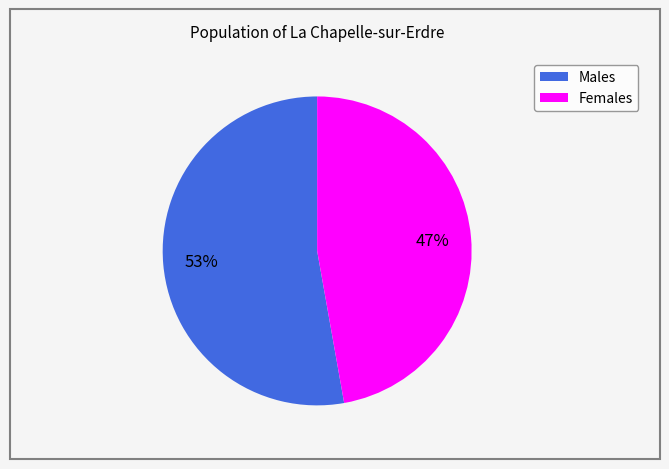

How many segments does this pie chart have?

2